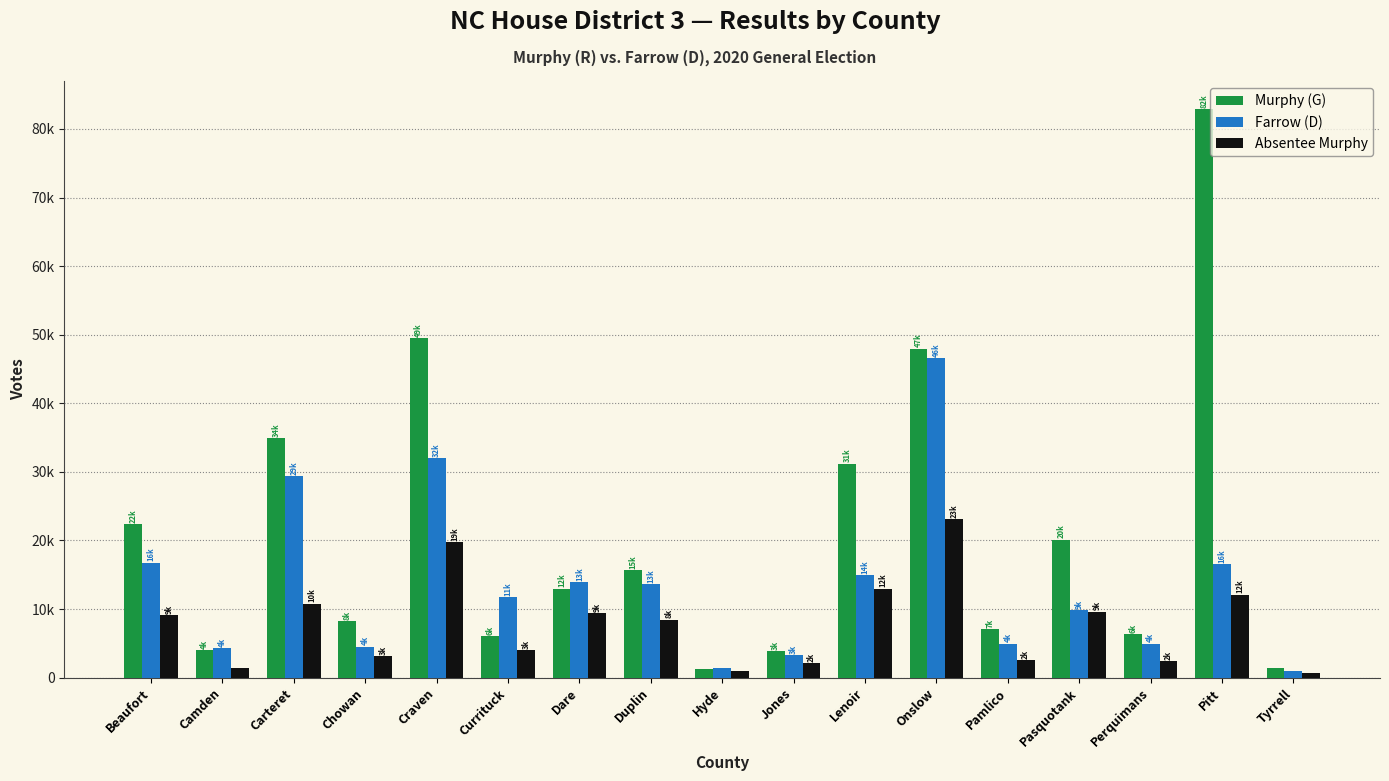

The Murphy (G) series shows 47952 at Onslow. True or false?

True